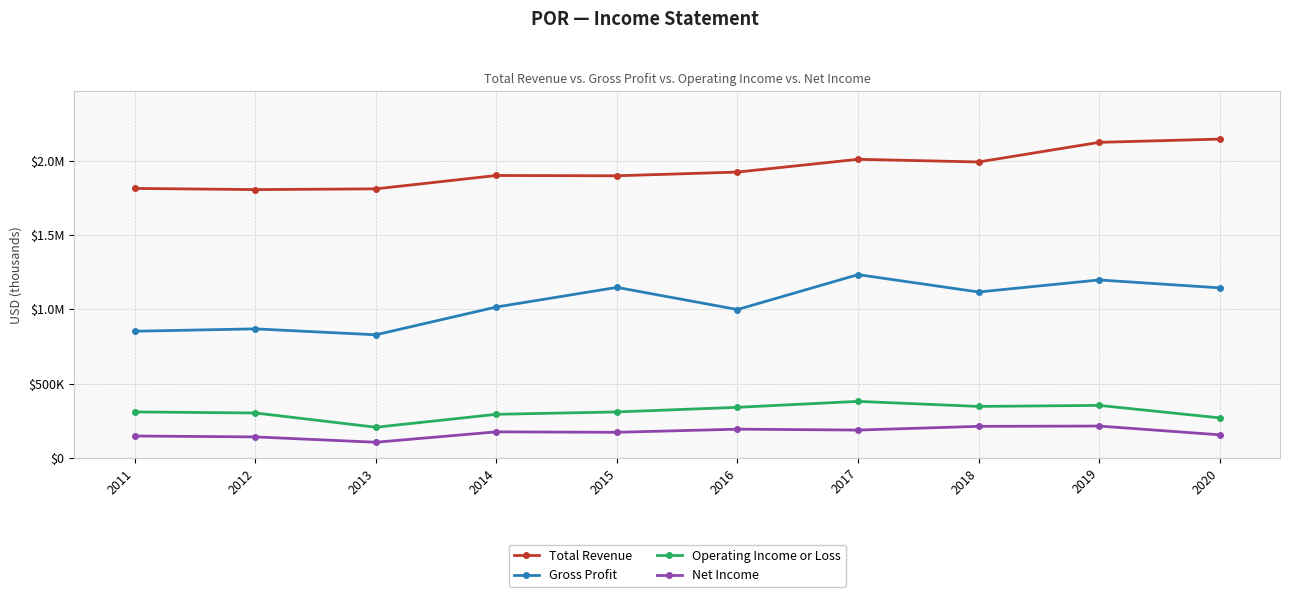

Is this an area chart (filled region under the line)?

No